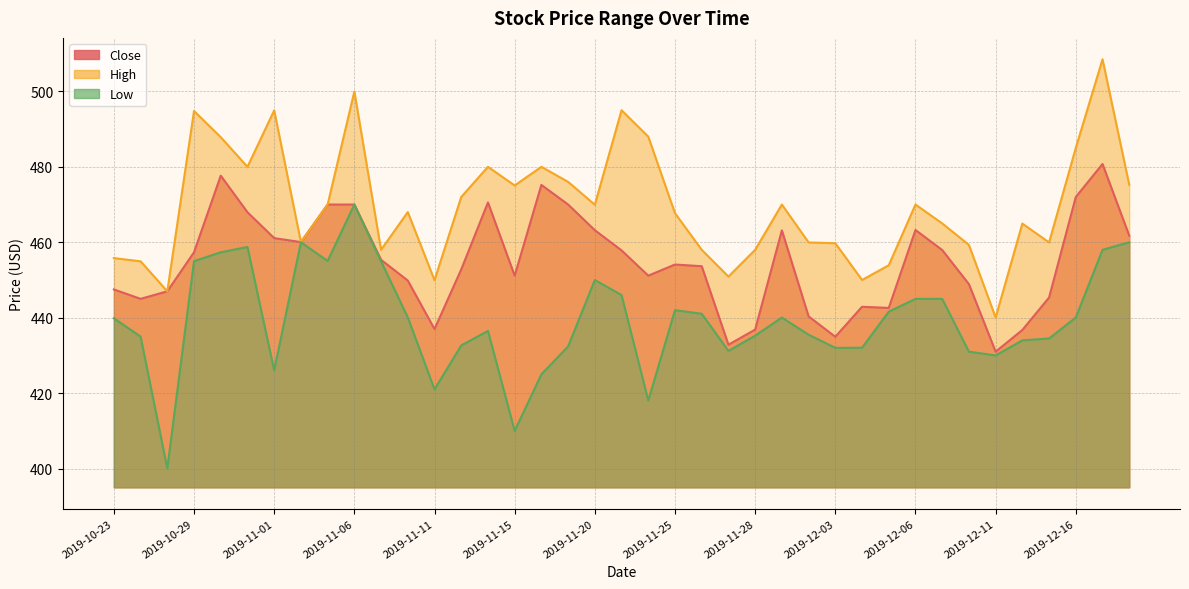

List the series in order of their peak value, lowest first.

Low, Close, High